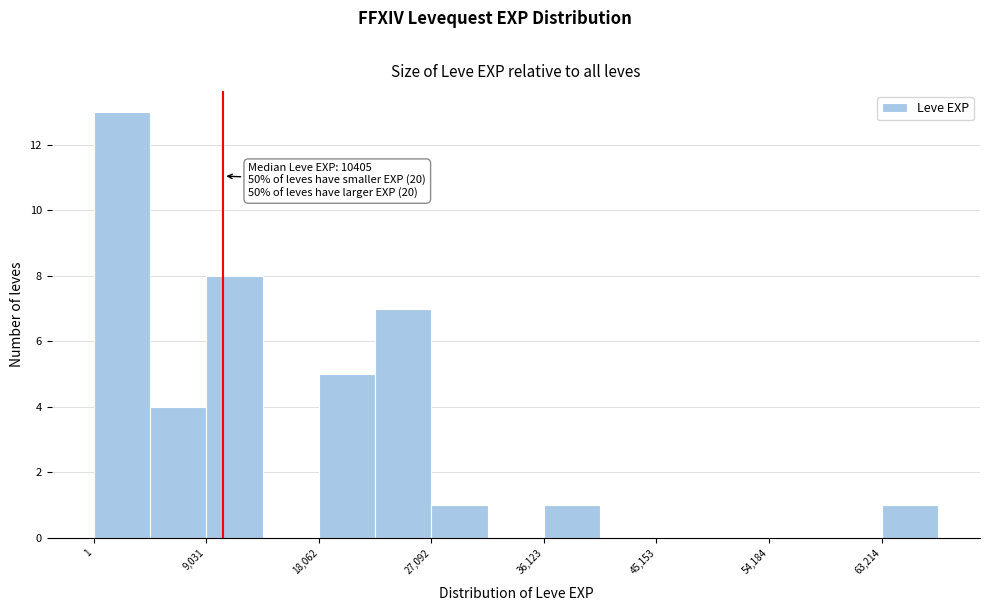

Over which range of the x-axis is the bar tallest?

0 to 5000